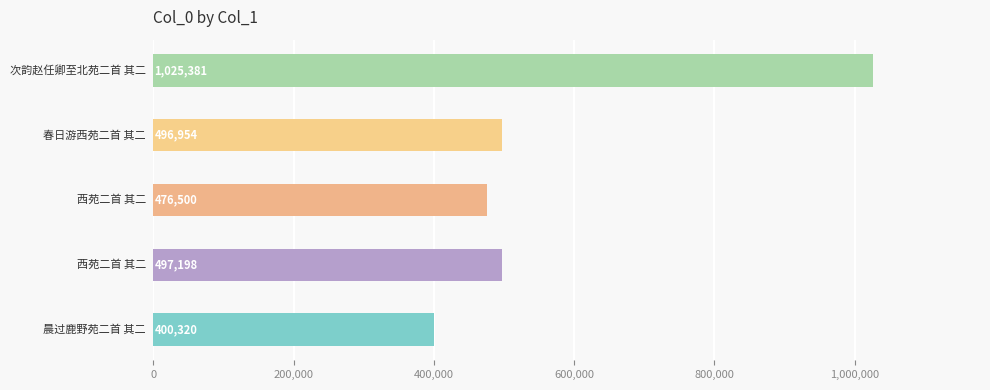

What is the average value?

579271